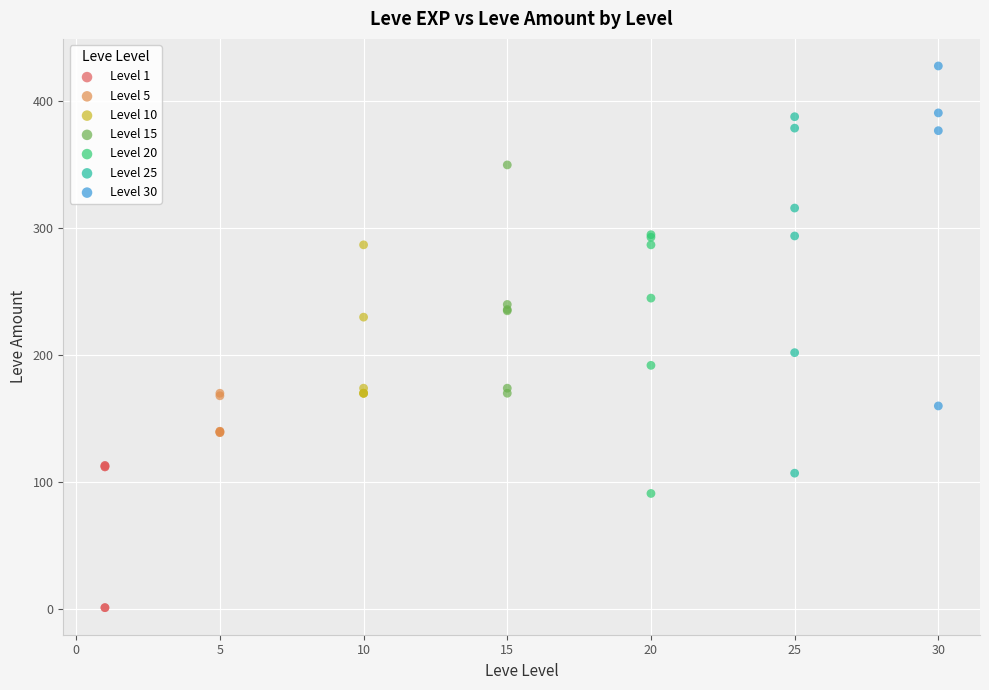

Which series reaches the minimum Y coordinate?

Level 1